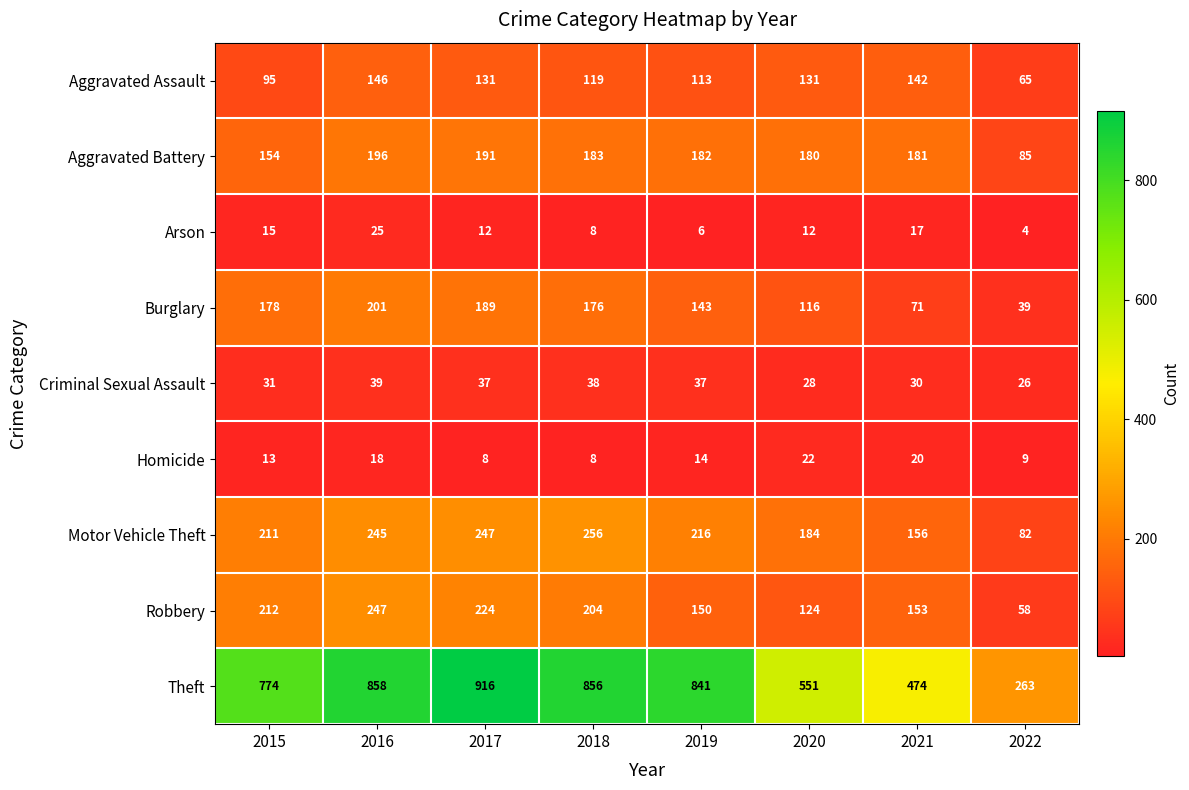

What is the total value across all series at 2016?

1975